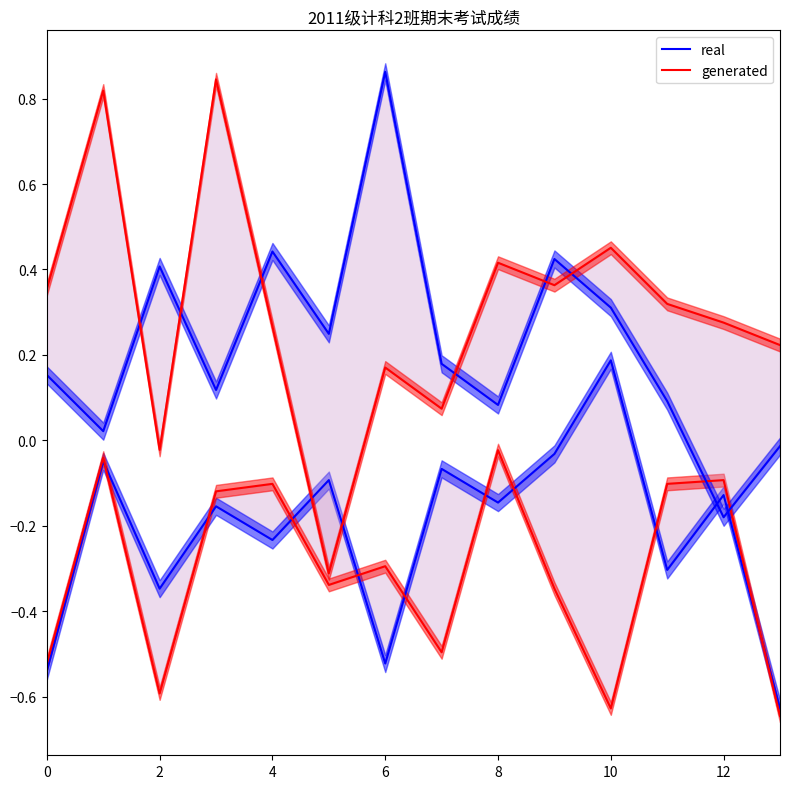

What are all the series names shown in the legend?

real, generated